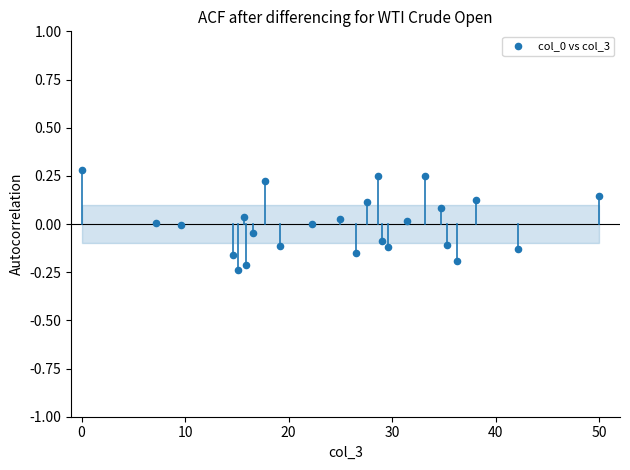

What is the range of Y values (max minus min)?

0.5